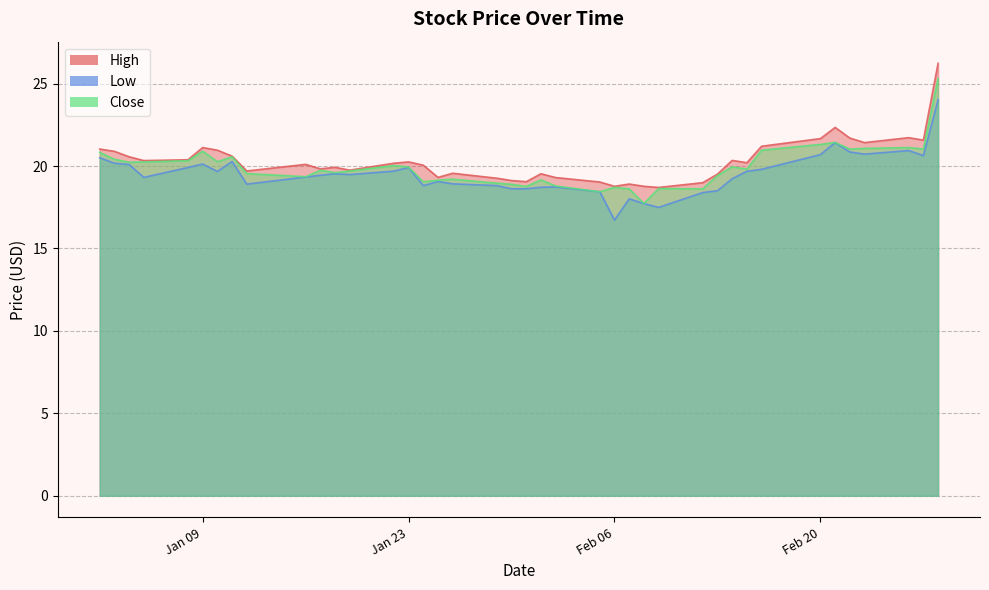

At which label is High closest to 22?

2018-02-26